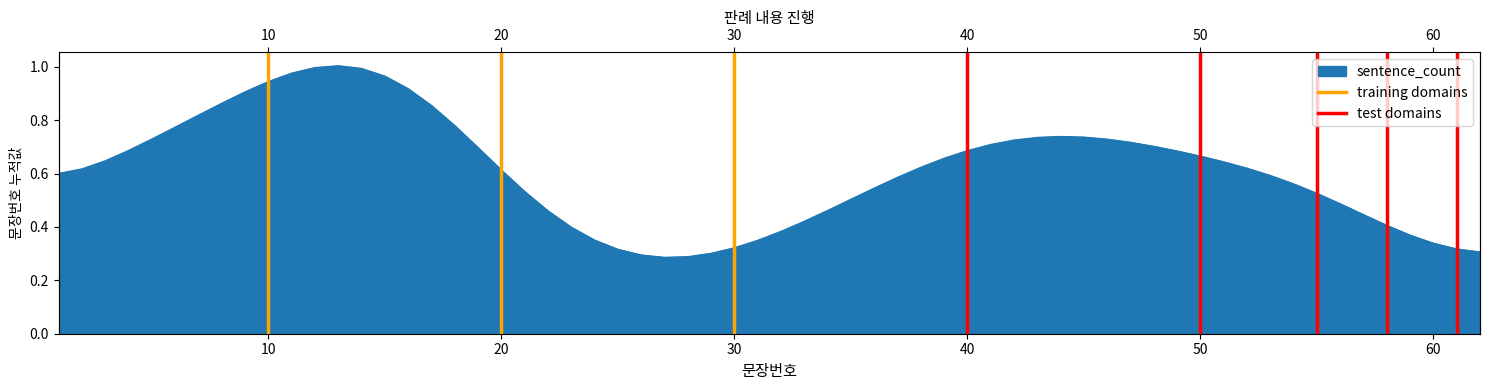

Rank the categories by test domains value from highest to lowest.

40, 40